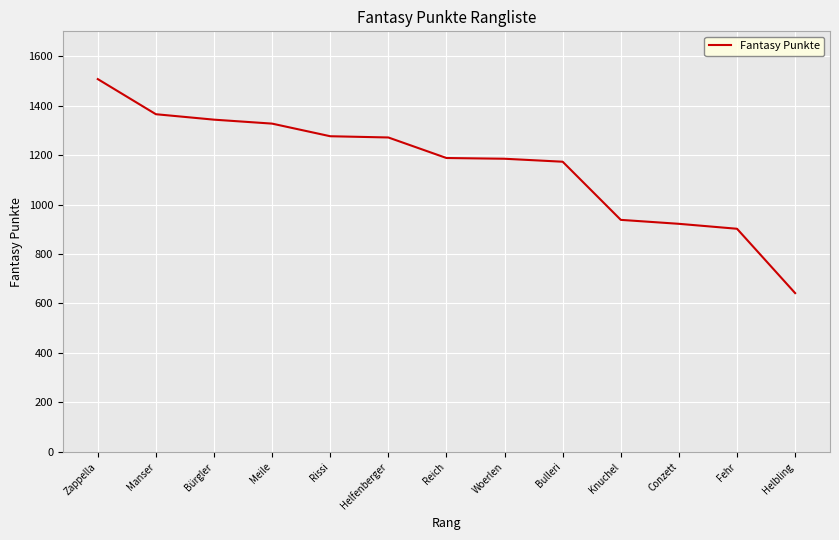

What value does the data have at Conzett, to the nearest 50?

900